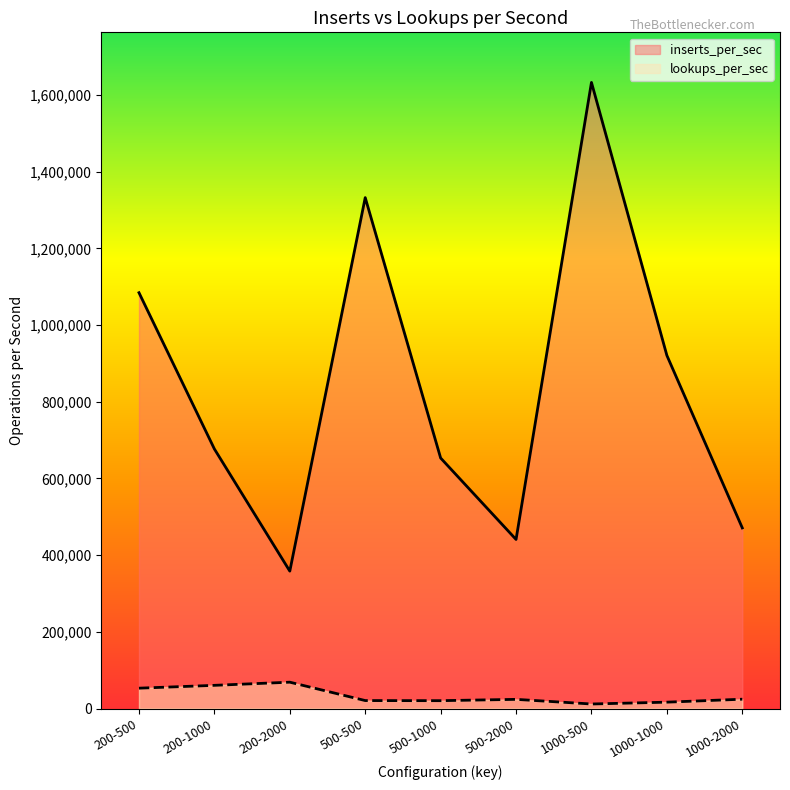

Which category has the lowest value in the inserts_per_sec series?

200-2000